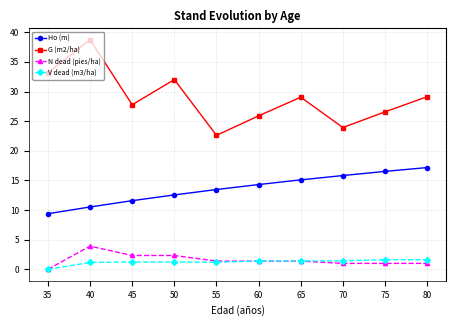

List the series in order of their peak value, highest first.

G (m2/ha), Ho (m), N dead (pies/ha), V dead (m3/ha)